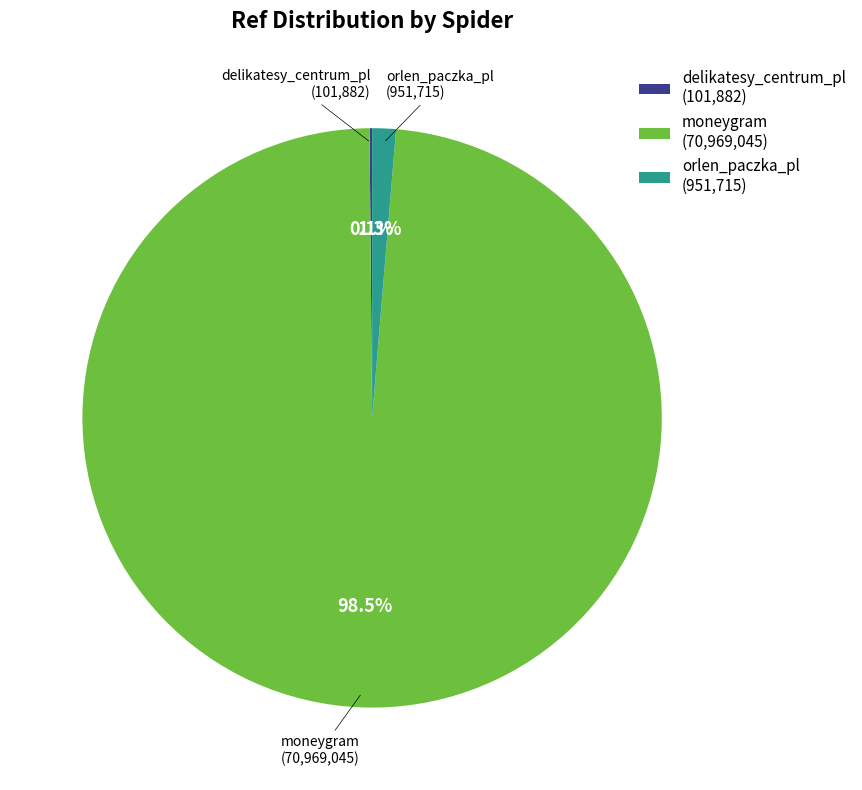

Is there any slice that represents more than half of the pie?

Yes